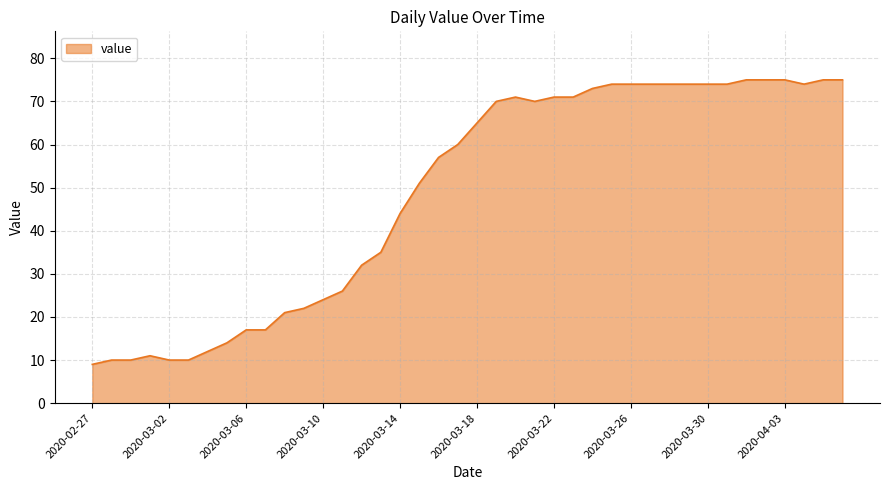

What is the greatest value displayed?

75